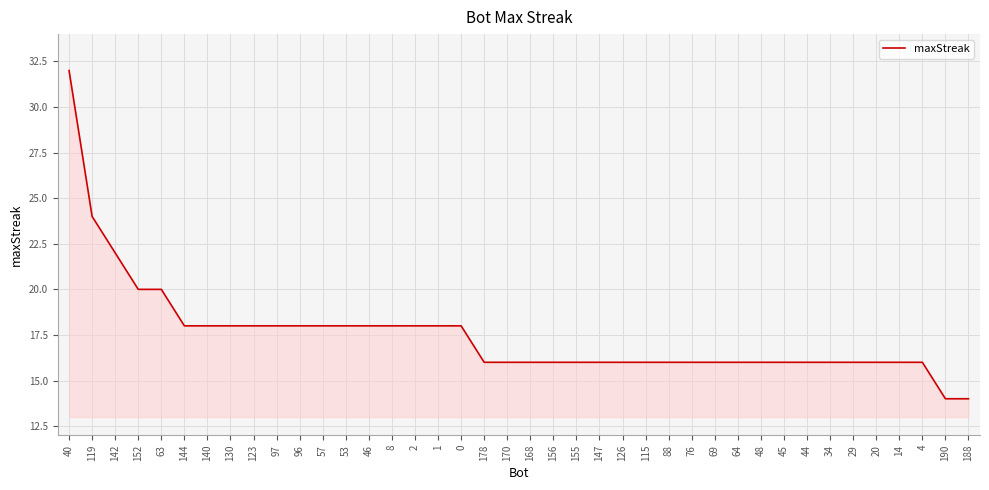

What is the difference between the maximum and minimum values?

18